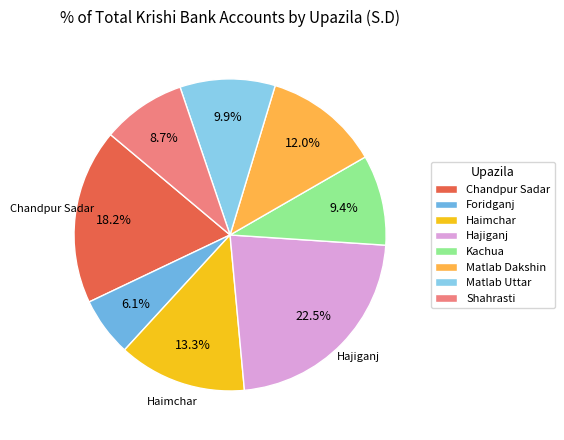

How many slices are in this pie chart?

8